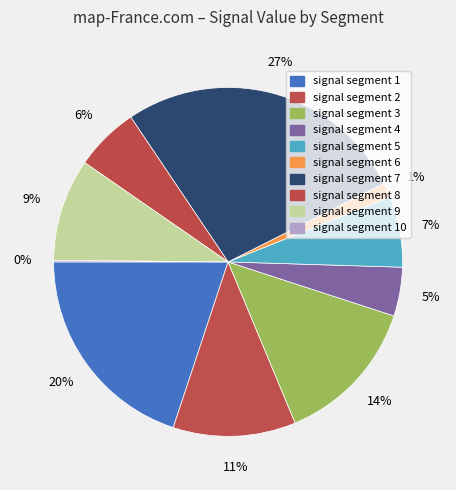

How many slices are in this pie chart?

10